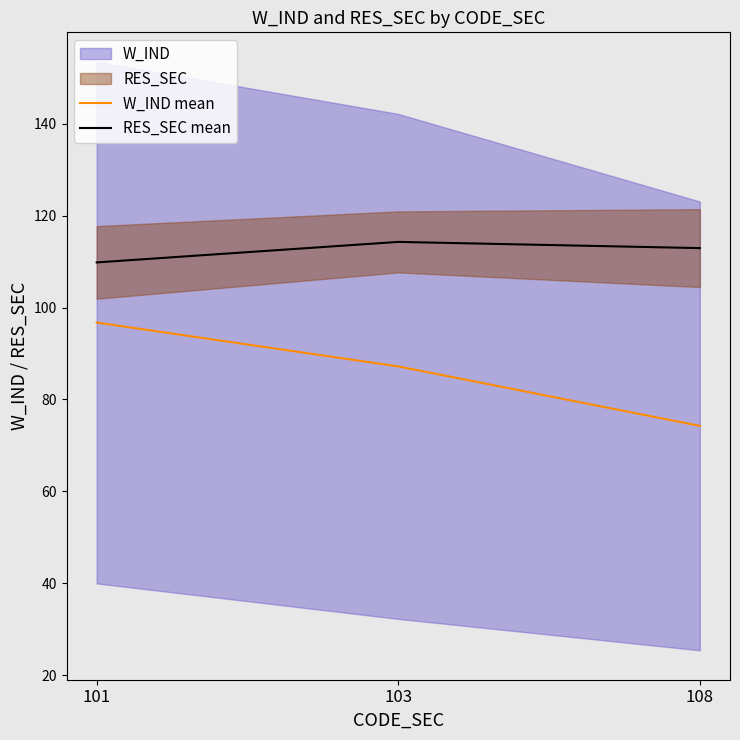

Is it true that W_IND mean equals 141.1 at 101?

False